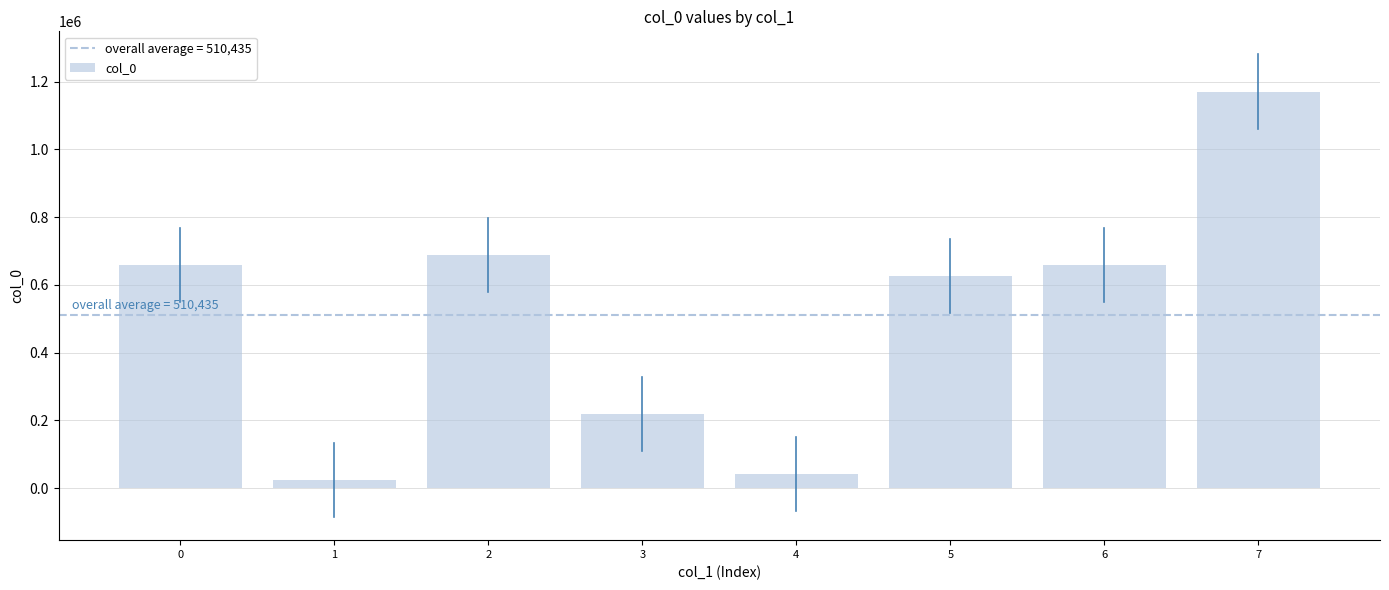

What is the sum of the values at 3 and 6?

876522